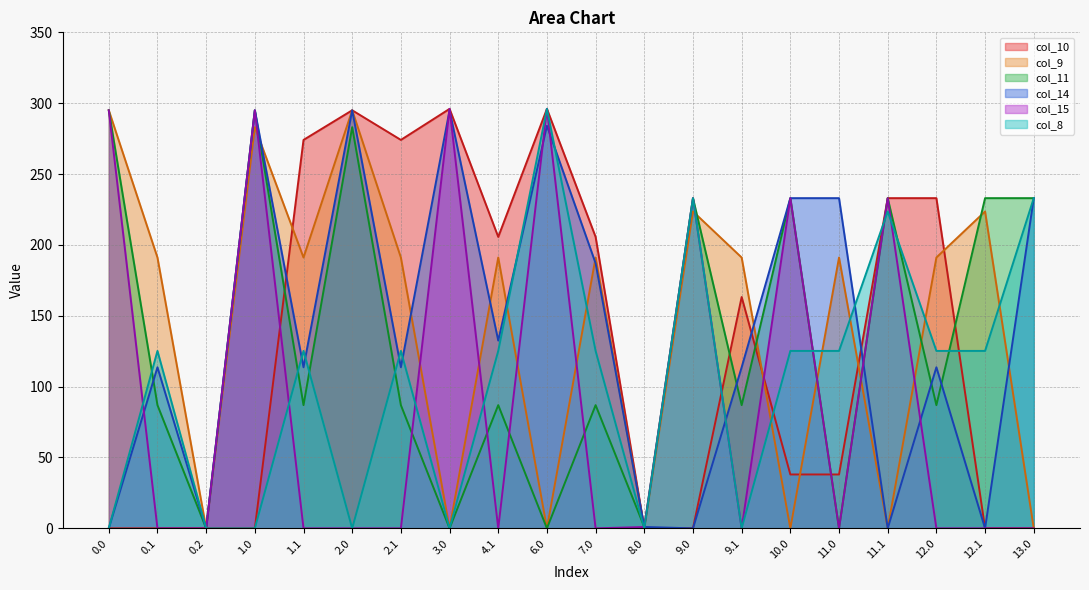

Reading right to left, transcribe all the data shown in this chart.

col_10: 0.0	0.0	233.0	233.0	38.0	38.0	163.2	0.0	0.0	205.6	296.0	205.6	296.0	274.1	295.0	274.1	0.0	0.0	0.0	0.0
col_9: 0.0	223.6	191.1	0.0	191.1	0.0	191.1	223.6	0.0	191.1	0.0	191.1	0.0	191.1	295.0	191.1	283.1	0.0	191.1	295.0
col_11: 233.0	233.0	87.0	233.0	0.0	233.0	87.0	233.0	1.0	87.0	0.0	87.0	0.0	87.0	283.1	87.0	295.0	0.0	87.0	295.0
col_14: 233.0	0.0	113.7	0.0	233.0	233.0	113.7	0.0	1.0	187.0	284.0	132.5	295.0	113.7	295.0	113.7	295.0	0.0	113.7	0.0
col_15: 0.0	0.0	0.0	233.0	0.0	233.0	0.0	233.0	1.0	0.0	296.0	0.0	296.0	0.0	0.0	0.0	295.0	0.0	0.0	295.0
col_8: 233.0	125.2	125.2	223.6	125.2	125.2	0.0	233.0	0.0	125.2	296.0	125.2	0.0	125.2	0.0	125.2	0.0	0.0	125.2	0.0